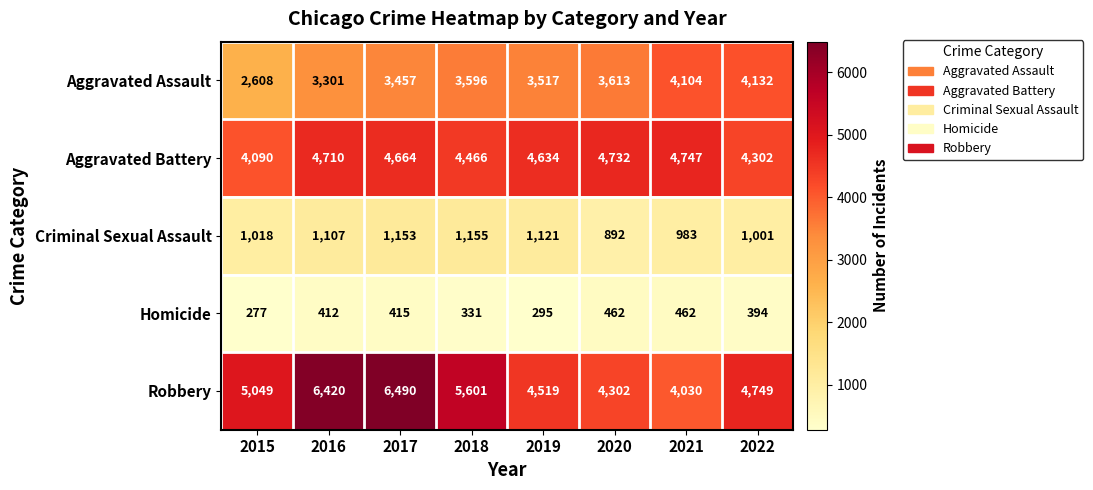

Rank the series at 2021 from highest to lowest value.

Aggravated Battery, Aggravated Assault, Robbery, Criminal Sexual Assault, Homicide